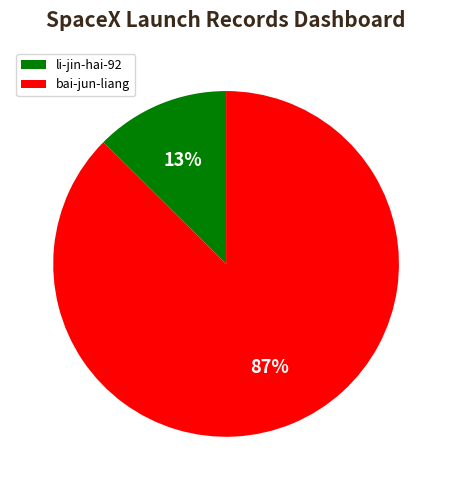

Is li-jin-hai-92 the majority of the pie?

No